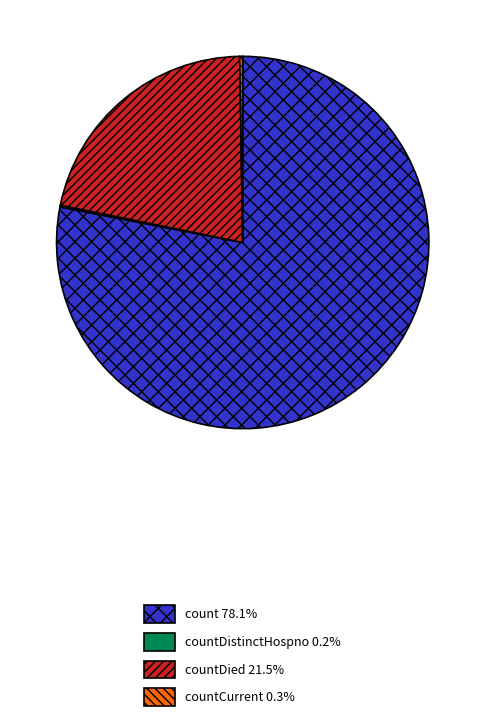

Does any single category account for the majority?

Yes